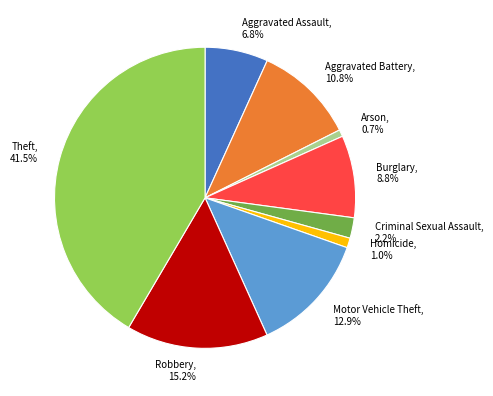

Approximately how many times larger is the value at Aggravated Battery compared to Robbery?

0.7